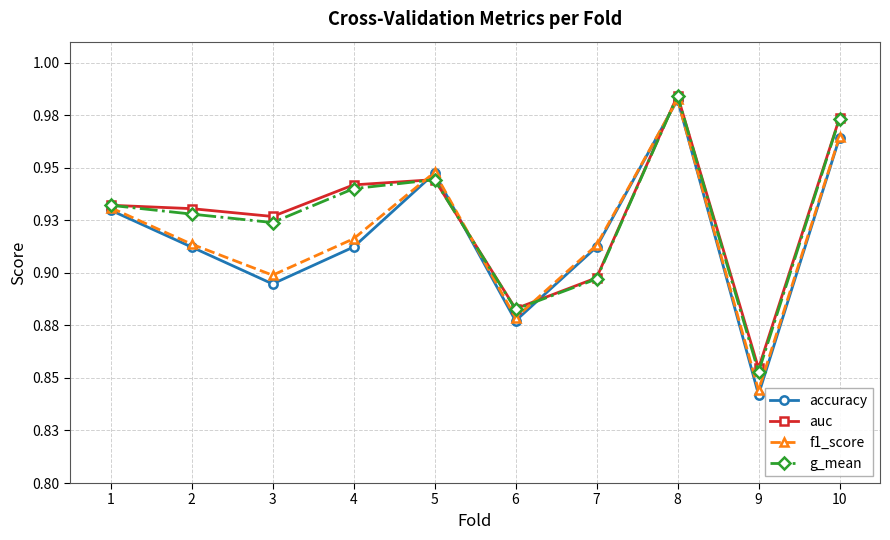

What are all the series names shown in the legend?

accuracy, auc, f1_score, g_mean